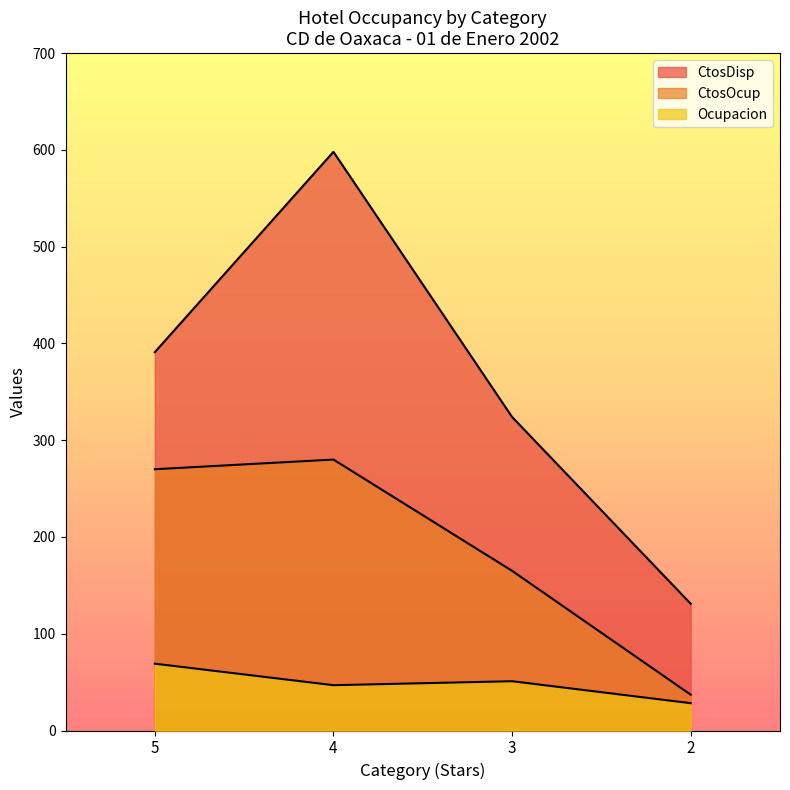

Which category has the lowest value in the CtosDisp series?

2